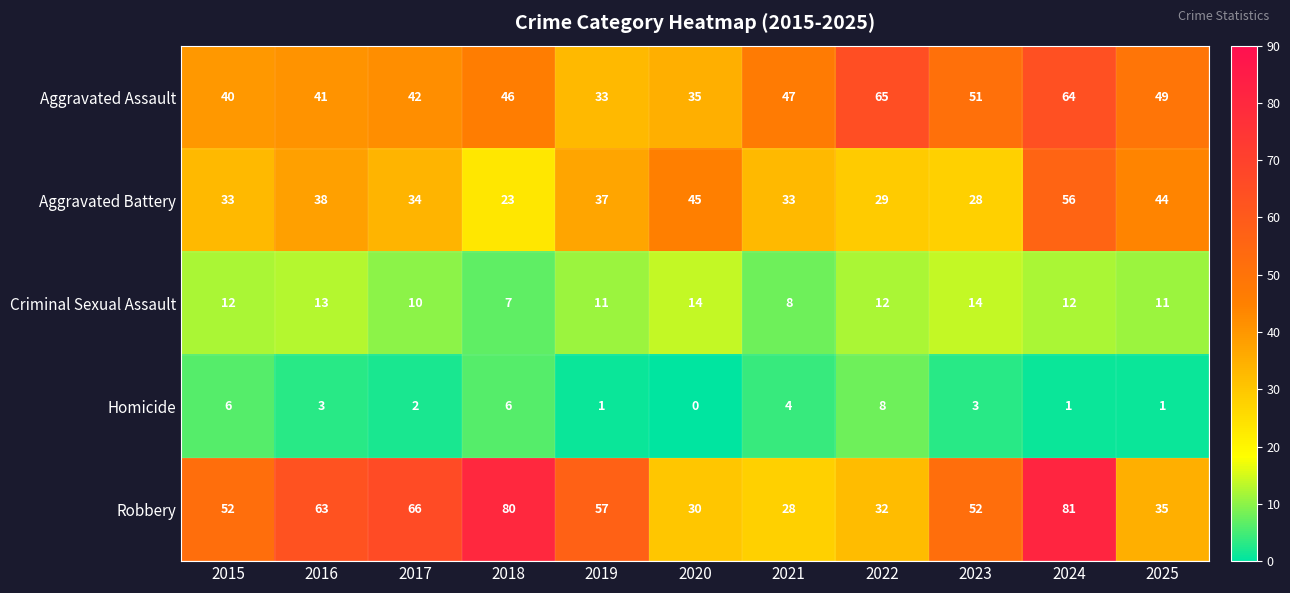

The value of Criminal Sexual Assault at 2022 is 12. True or false?

True